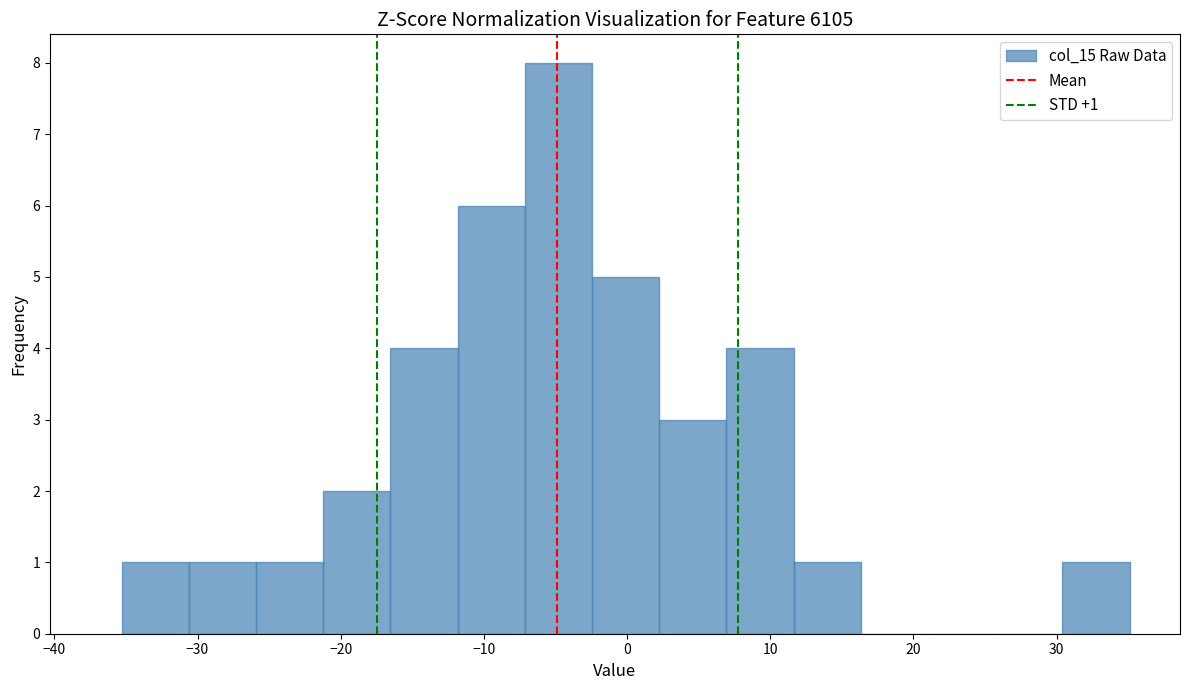

Which range on the x-axis has the tallest bar?

-7 to -2